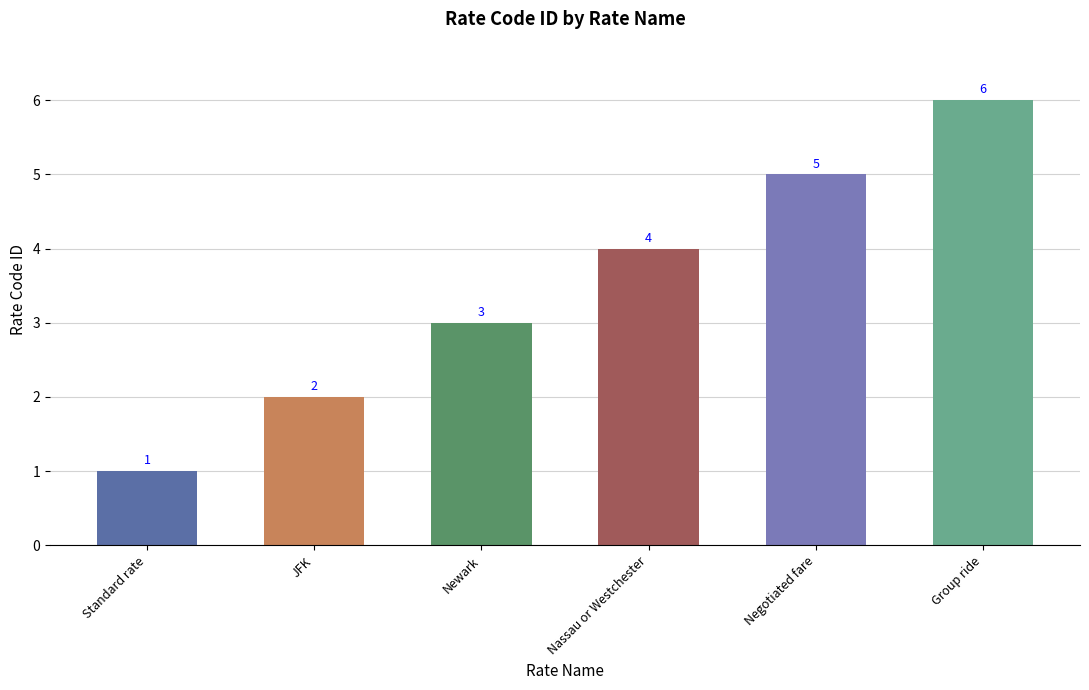

Rank the categories by value from highest to lowest.

Group ride, Negotiated fare, Nassau or Westchester, Newark, JFK, Standard rate